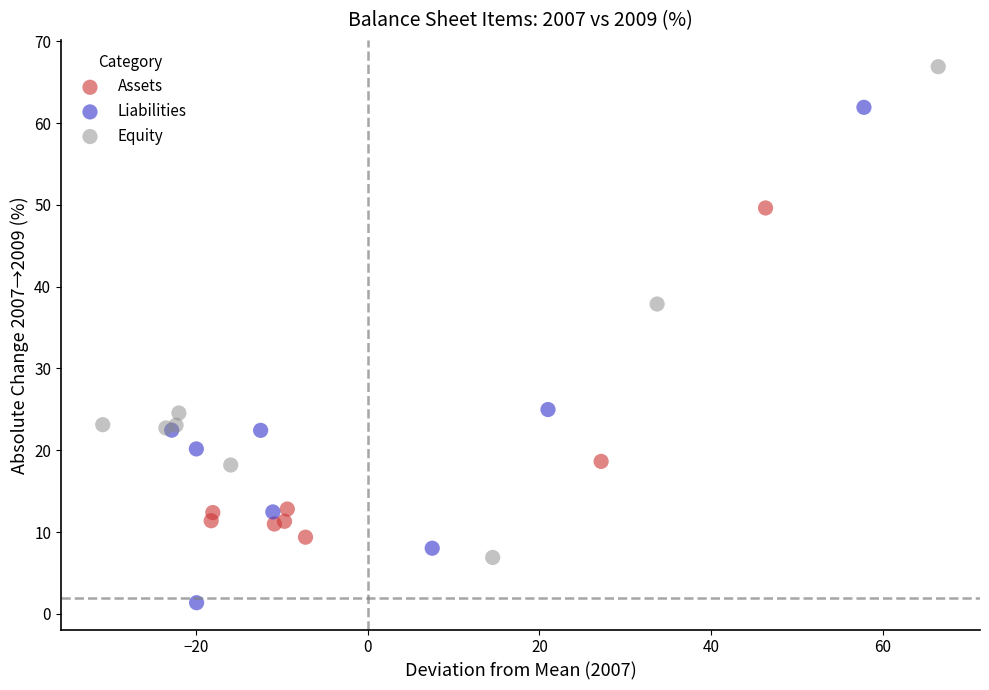

Which series contains the highest Y value?

Equity